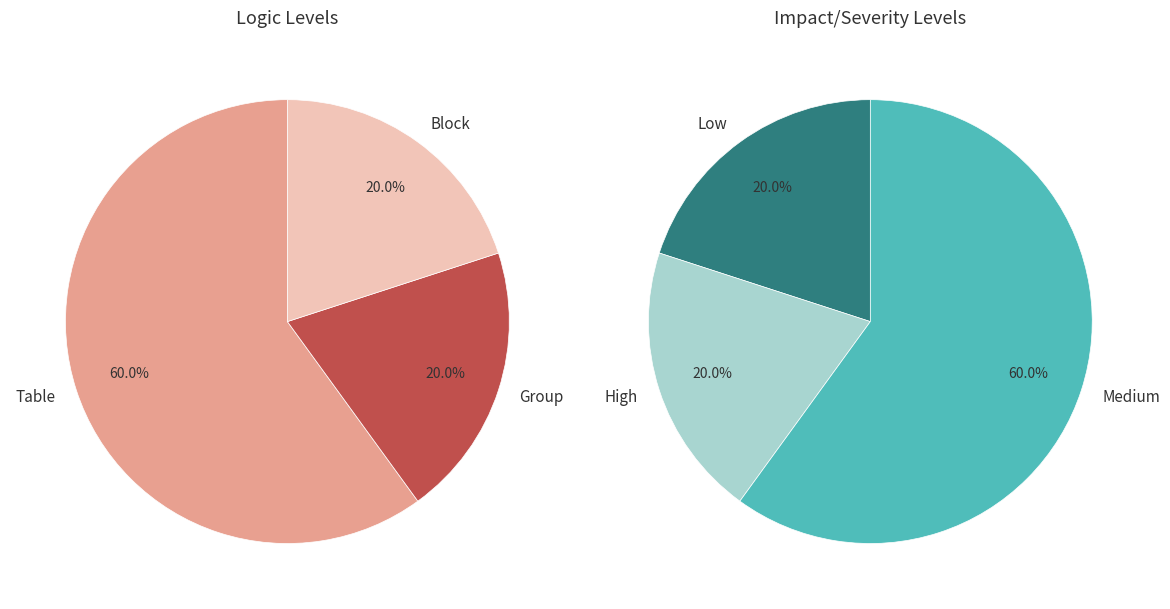

Is the sum of Group and Block greater than half?

No